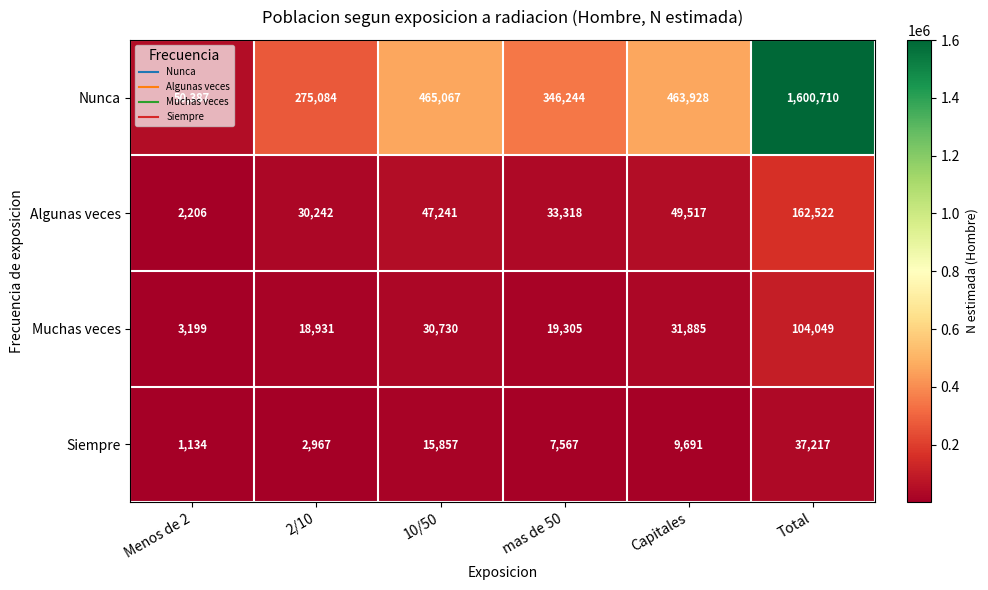

What is the difference between the maximum and minimum values in the Siempre series?

36083